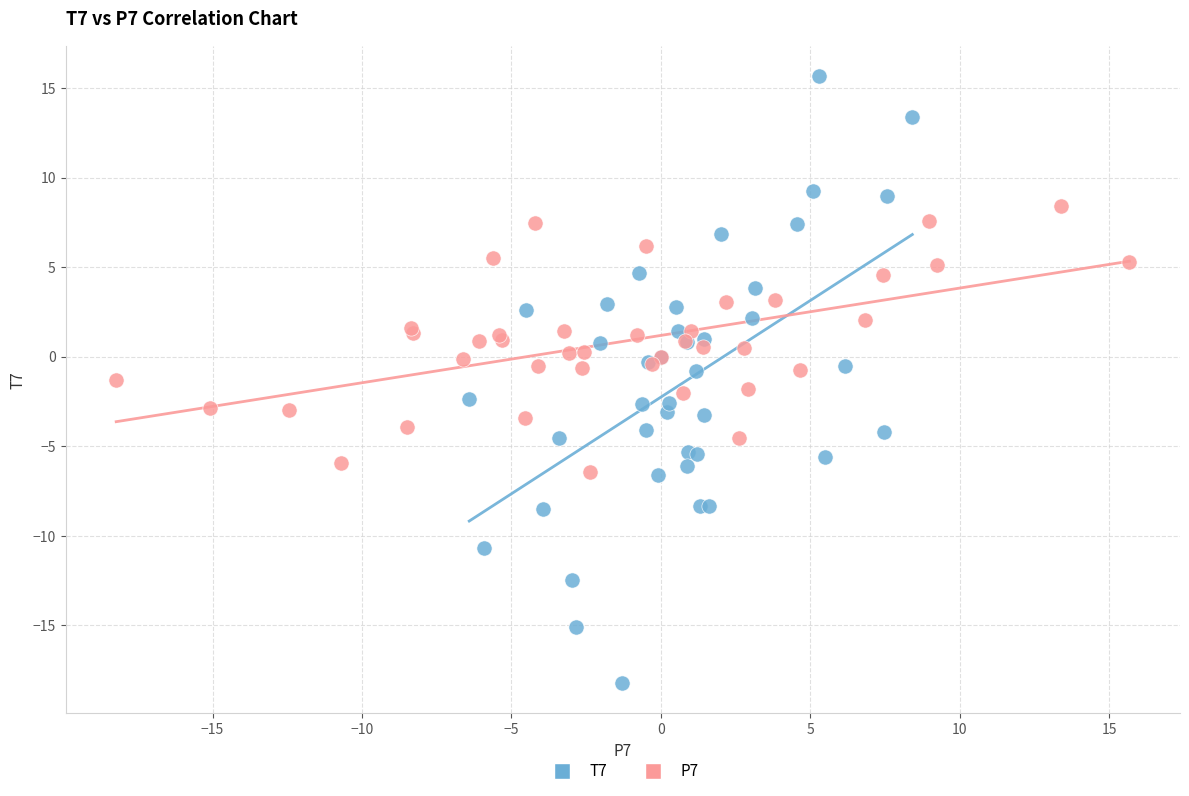

Which series reaches the maximum Y coordinate?

T7